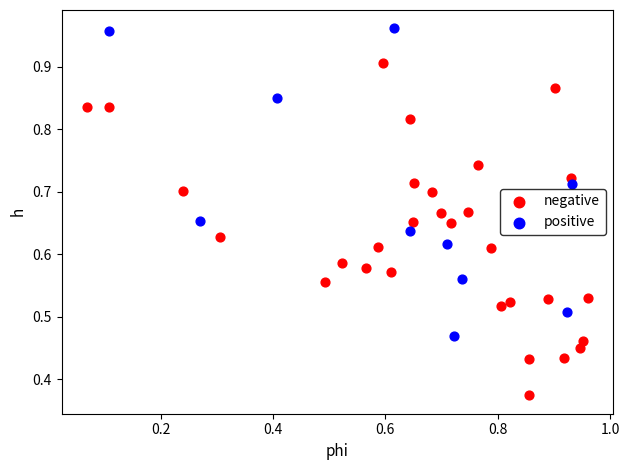

Which series has the widest spread of Y values?

negative